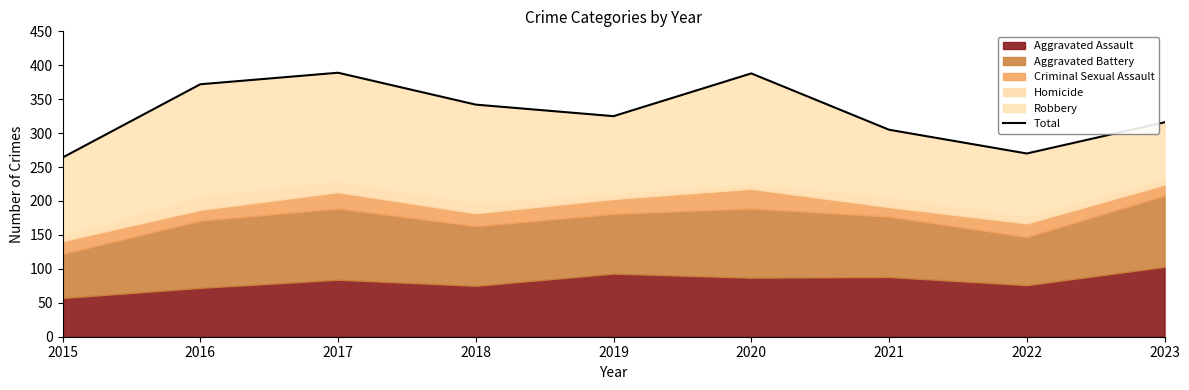

True or false: the data shows 264 at 2015.

True